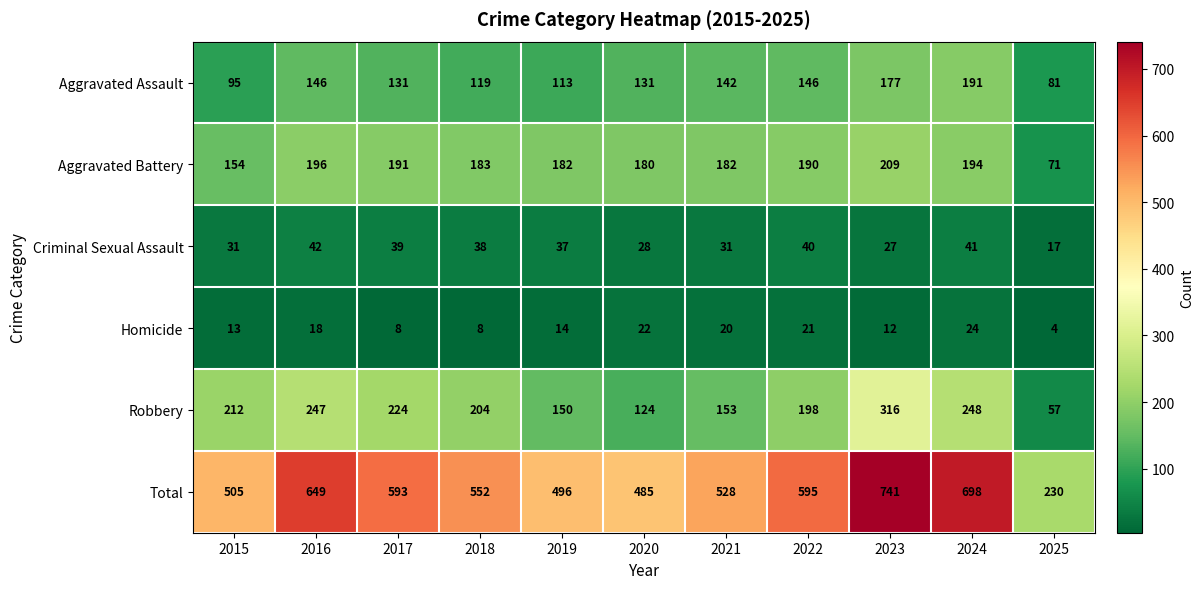

Where does the Criminal Sexual Assault series first go above 37?

2016